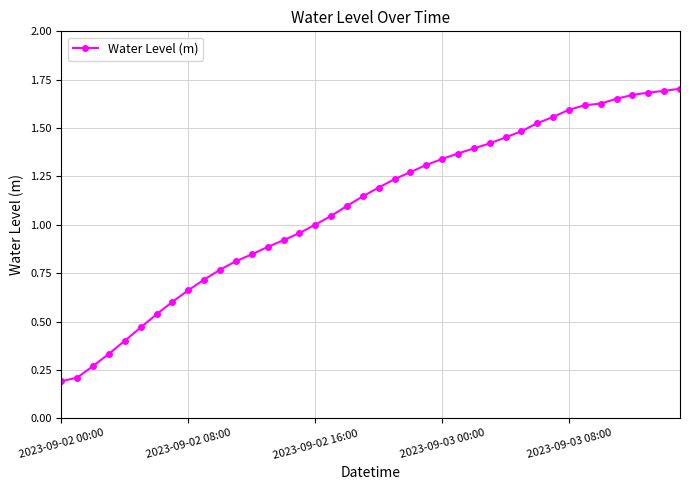

What is the sum of all values?

43.7